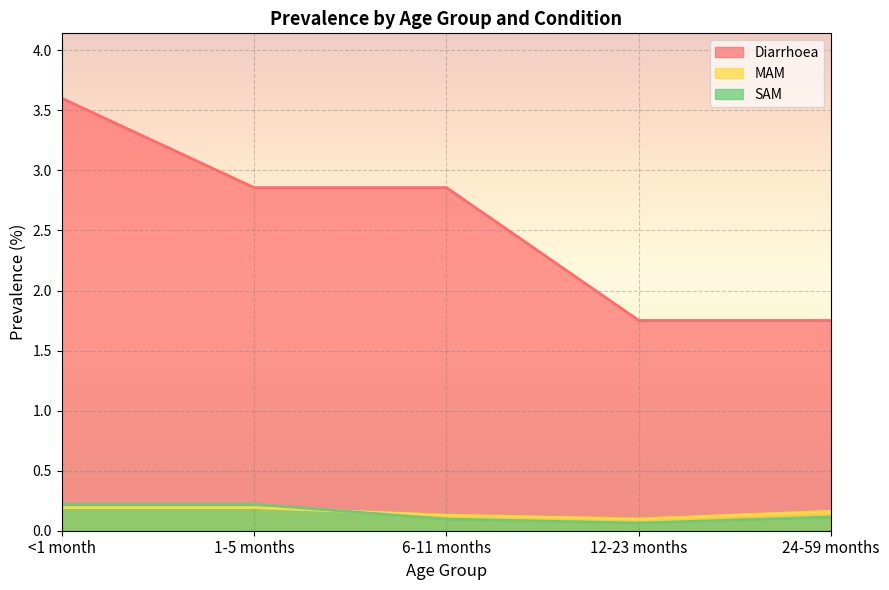

What is the difference between the maximum and second lowest values in the Diarrhoea series?

1.9